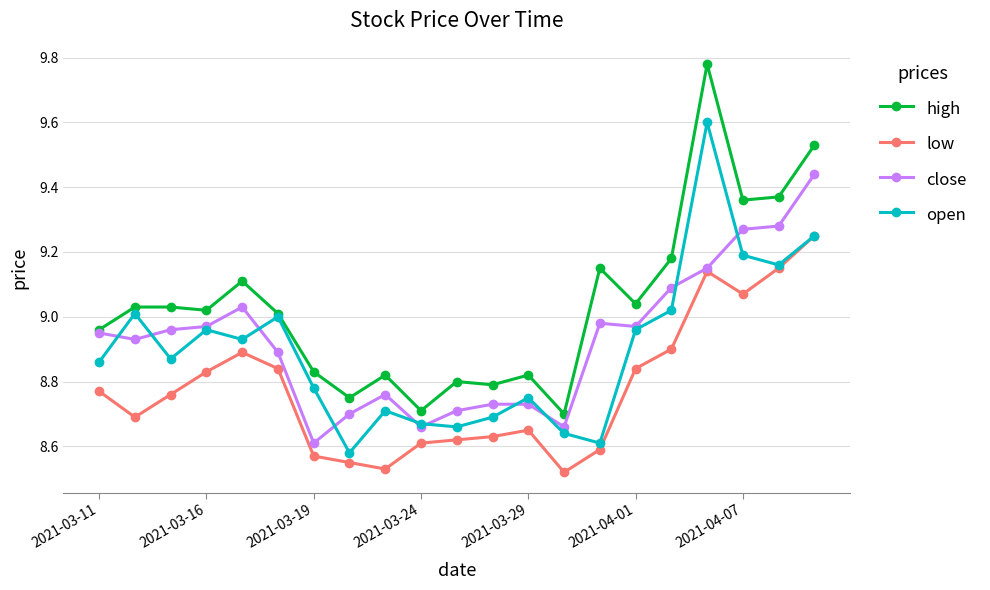

List the series in order of their peak value, highest first.

high, open, close, low